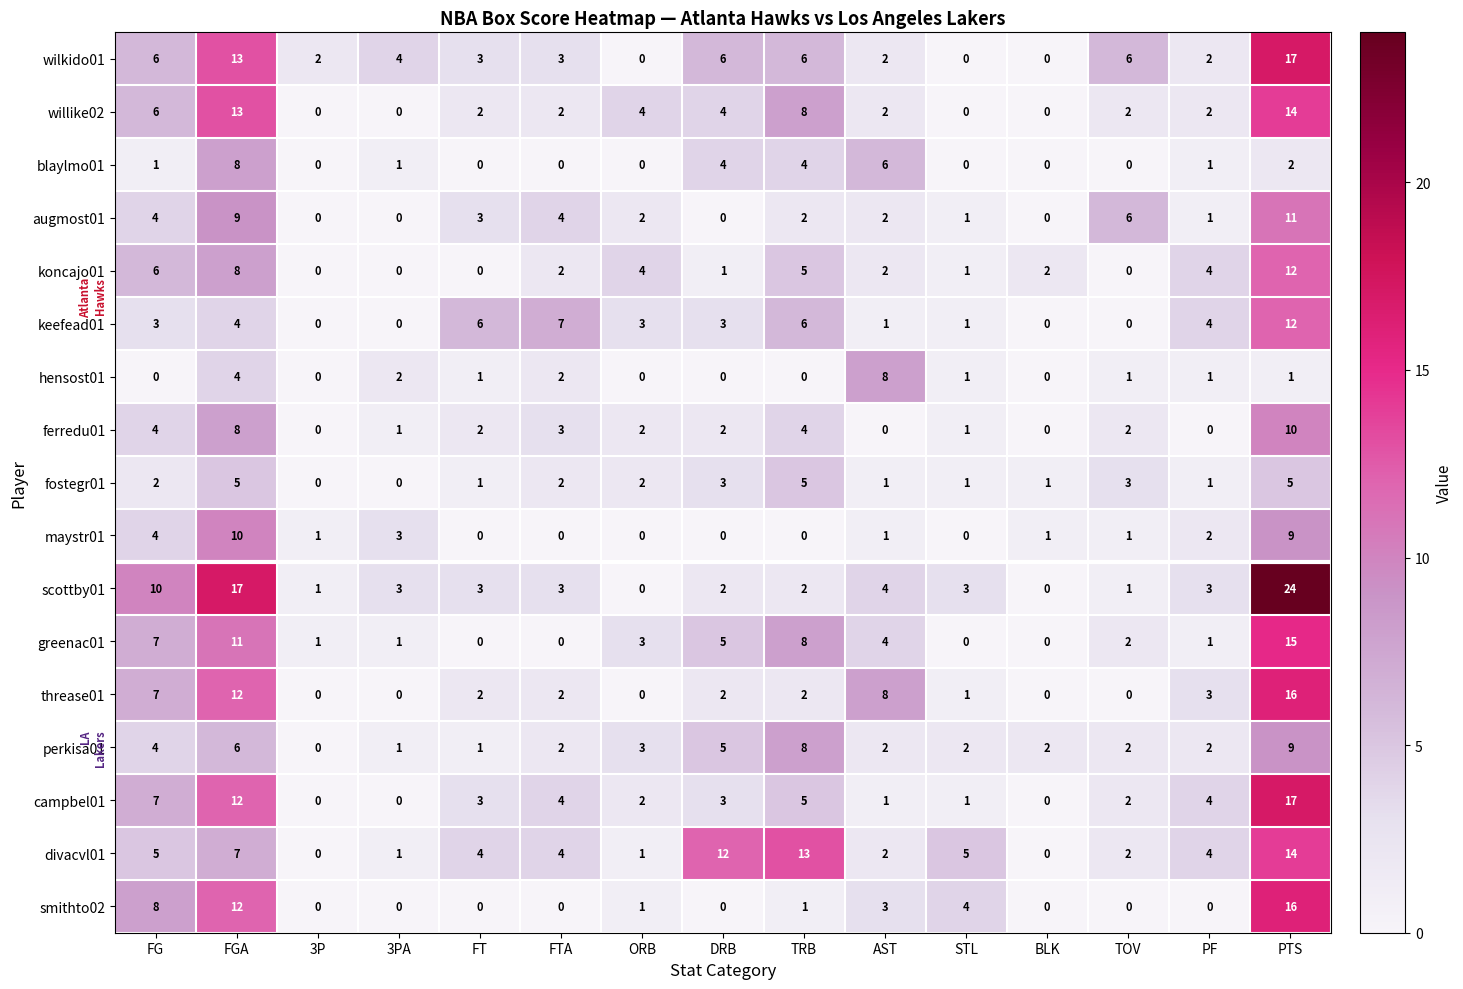

How many categories are shown in the chart?

15